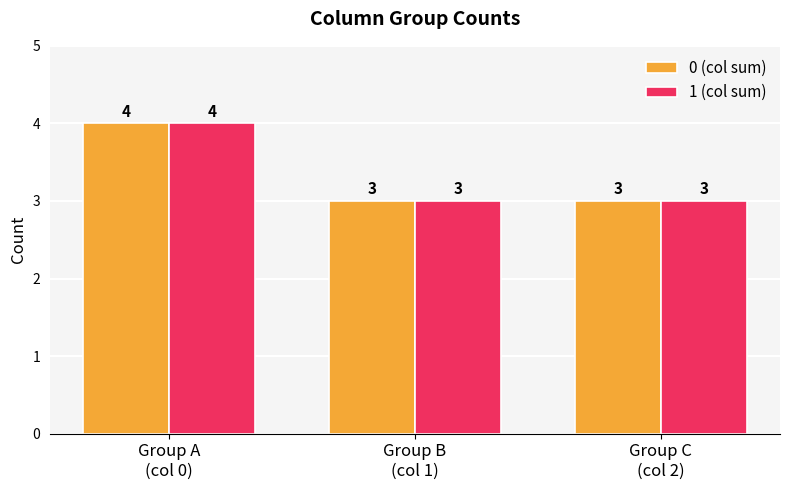

What is the average value of the 0 (col sum) series?

3